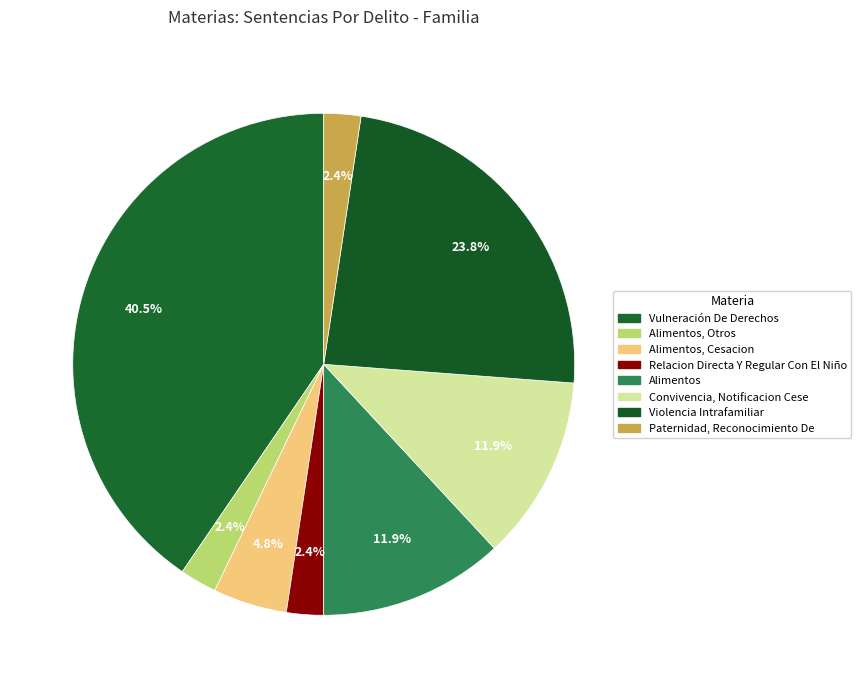

How many slices are in this pie chart?

8